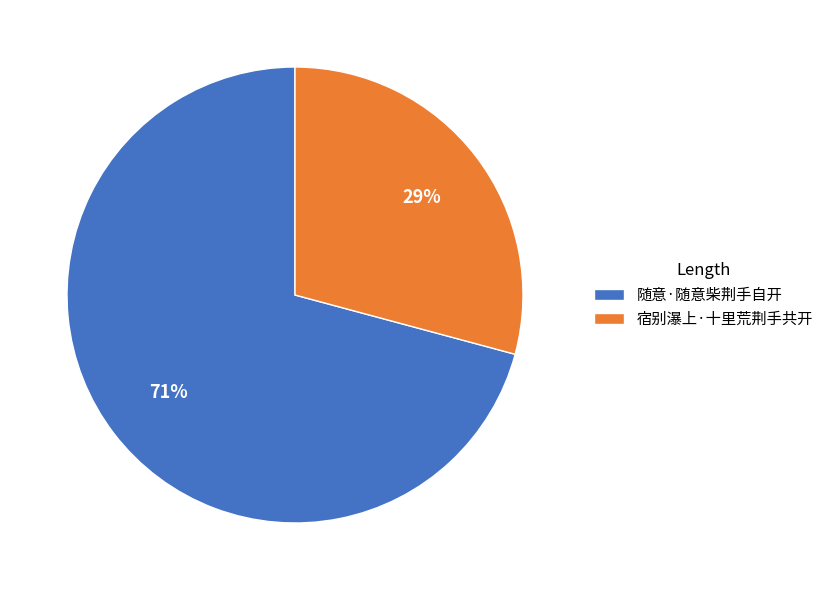

Which has a higher value, 随意·随意柴荆手自开 or 宿别瀑上·十里荒荆手共开?

随意·随意柴荆手自开